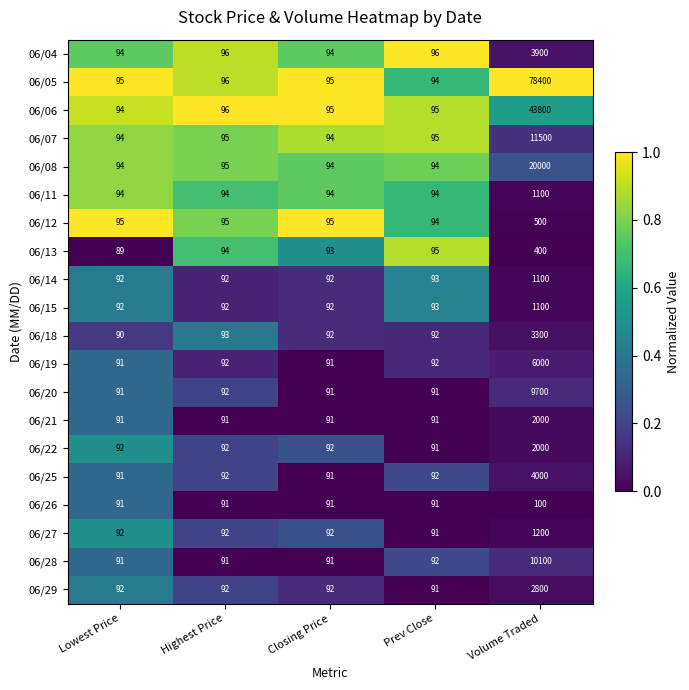

What is the greatest value displayed?

78400